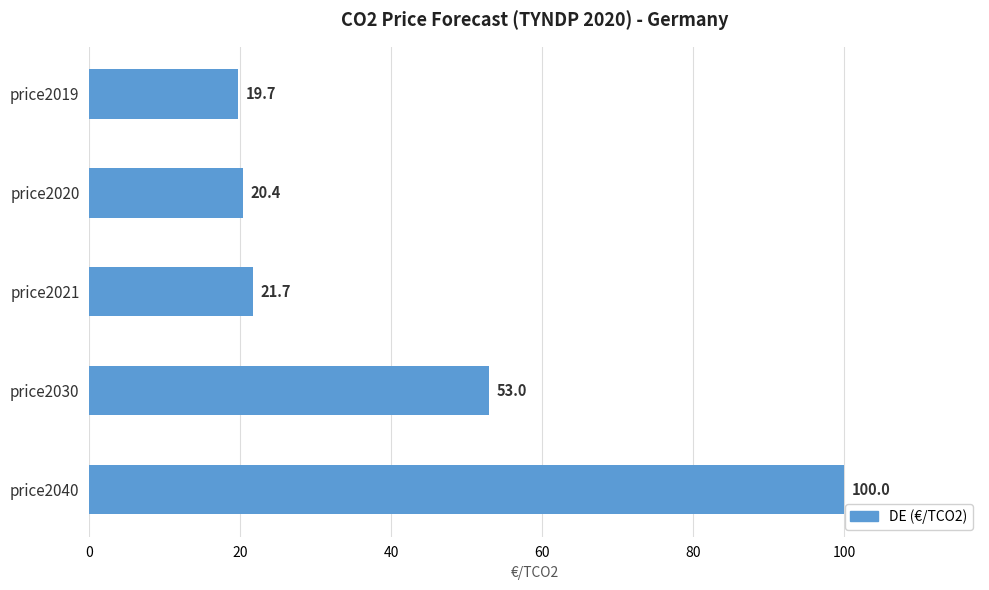

The chart shows a value of 41.2 at price2040. True or false?

False